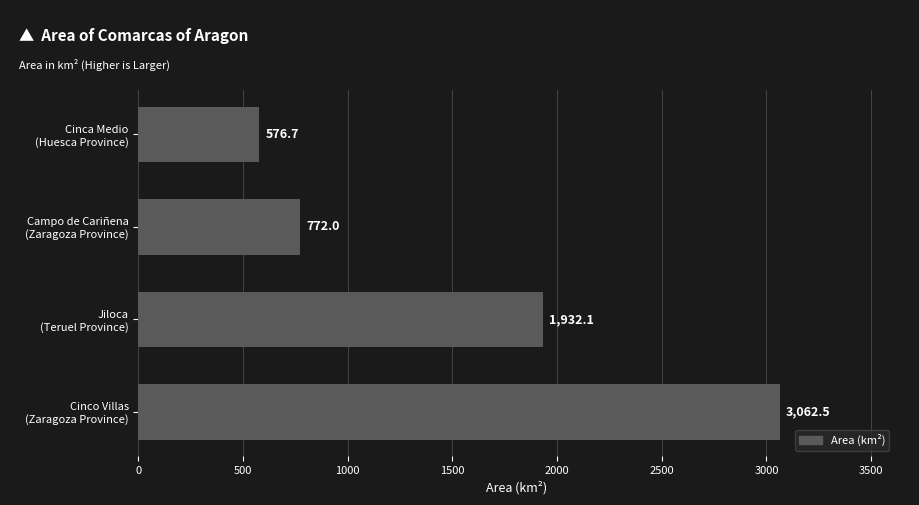

List the labels in order of value, smallest first.

Cinca Medio
(Huesca Province), Campo de Cariñena
(Zaragoza Province), Jiloca
(Teruel Province), Cinco Villas
(Zaragoza Province)